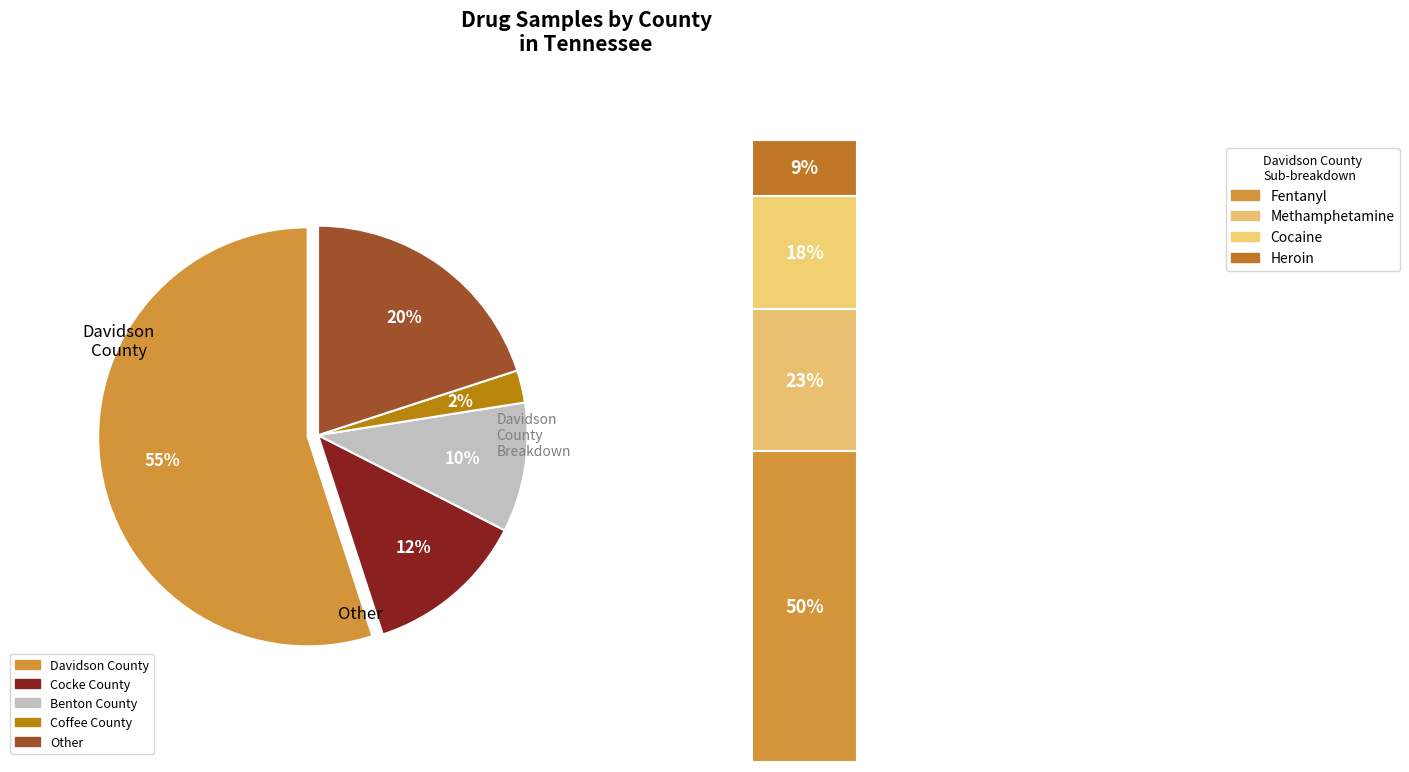

Which slice is the largest?

Davidson County